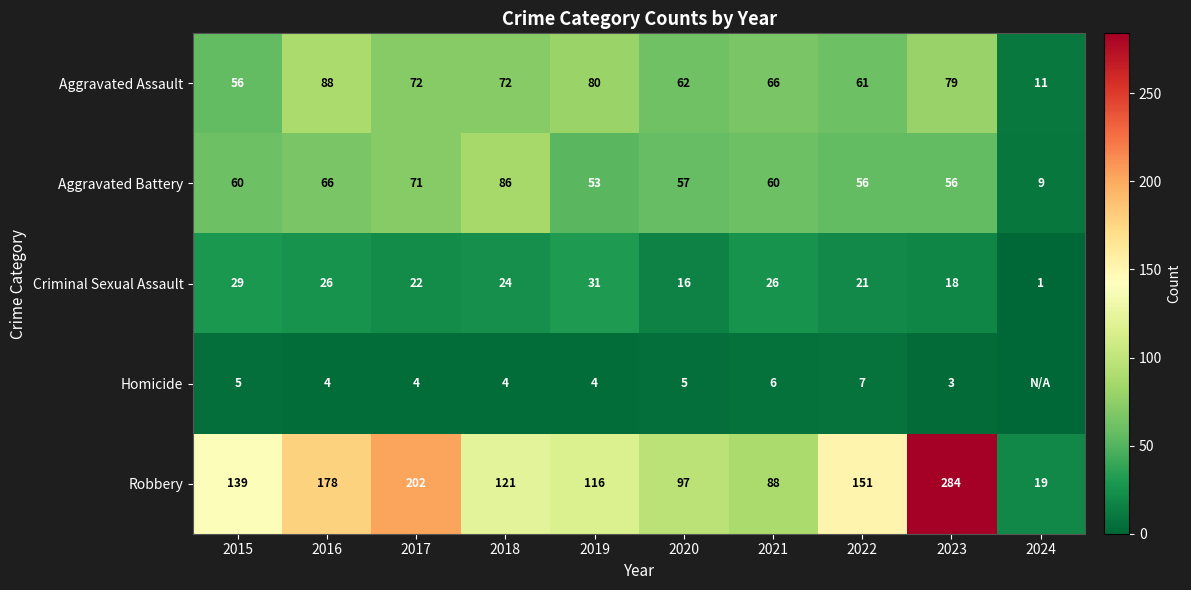

What is the maximum value shown in the chart?

284